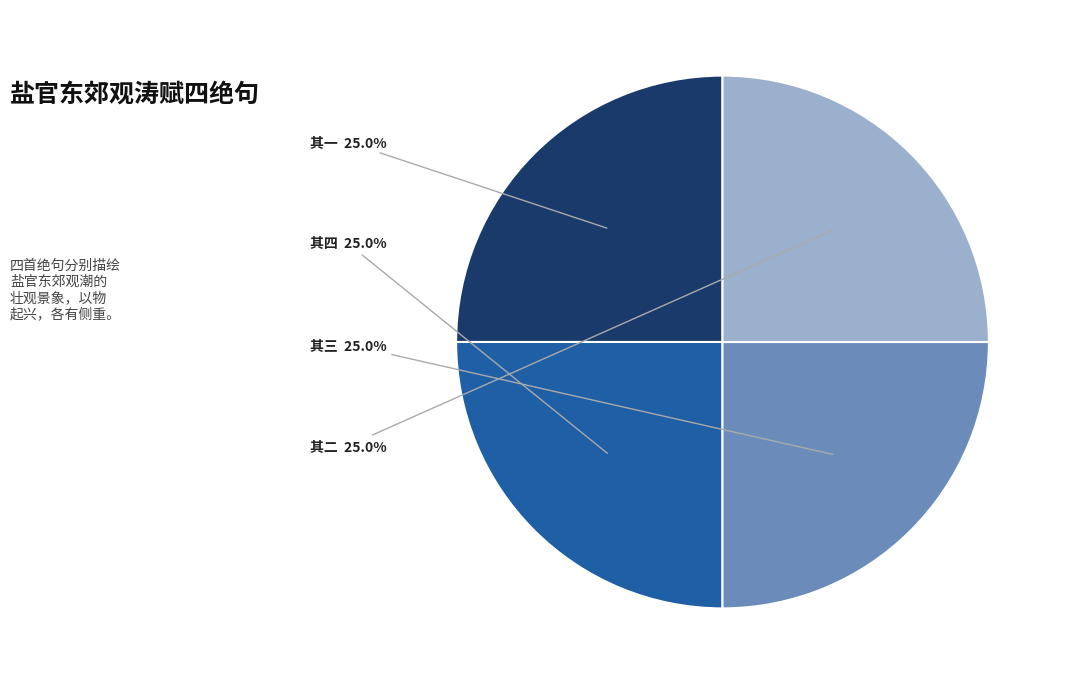

What is the ratio of the value at 其一 to the value at 其三?

1.0